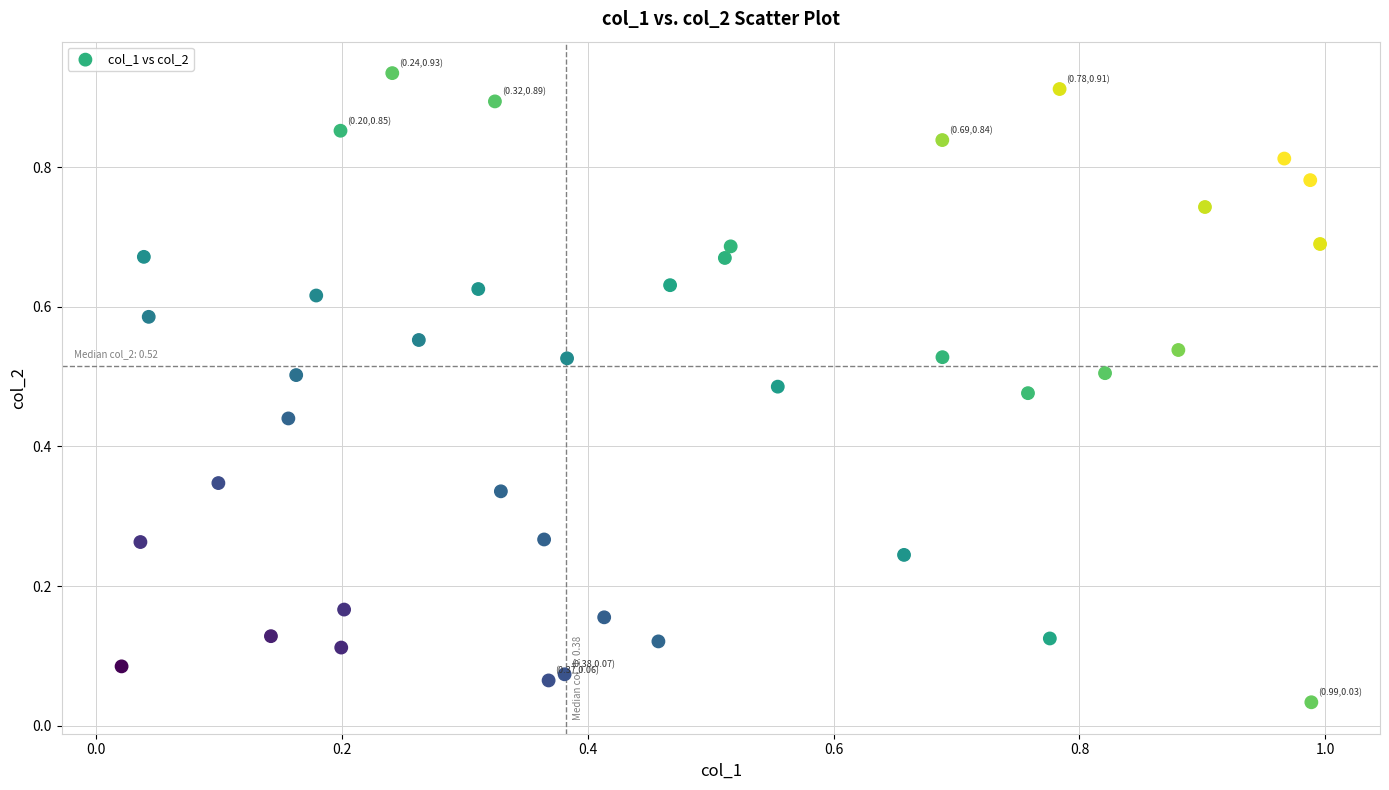

What is the range of X values (max minus min)?

1.0